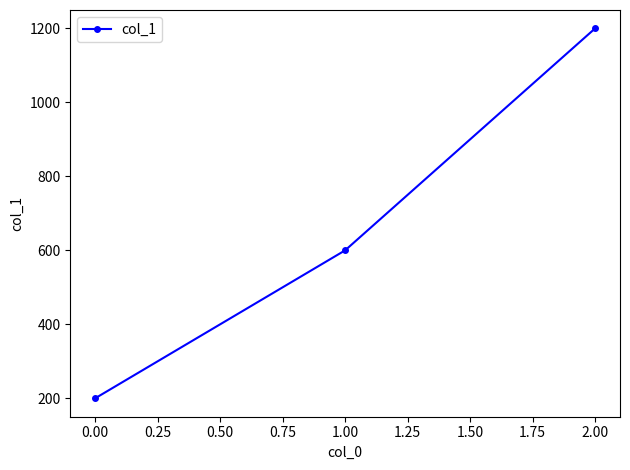

The value at 2.00 is 1200. True or false?

True